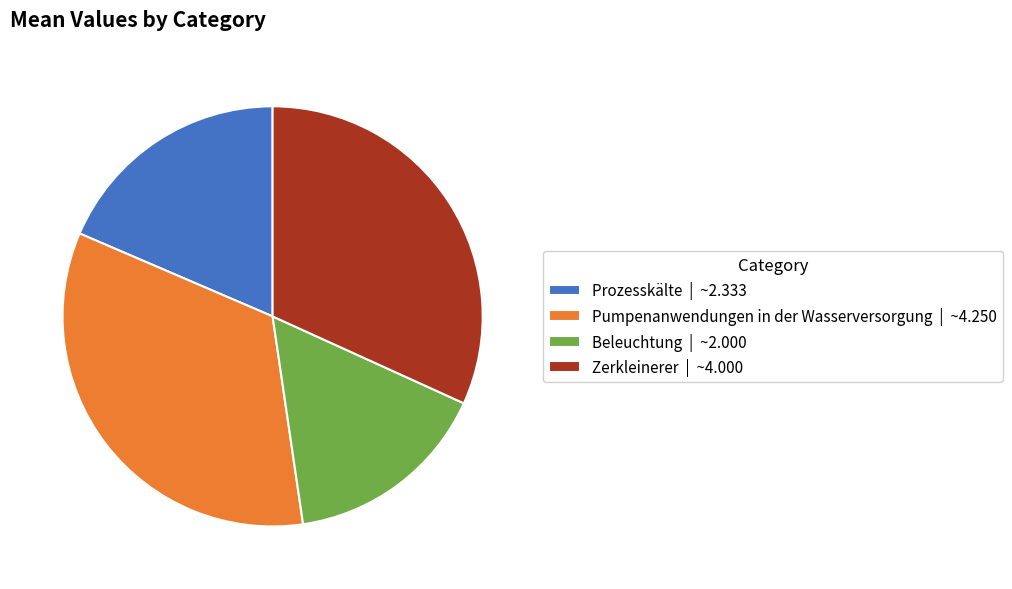

Does Pumpenanwendungen in der Wasserversorgung | ~4.250 represent more than half of the total?

No